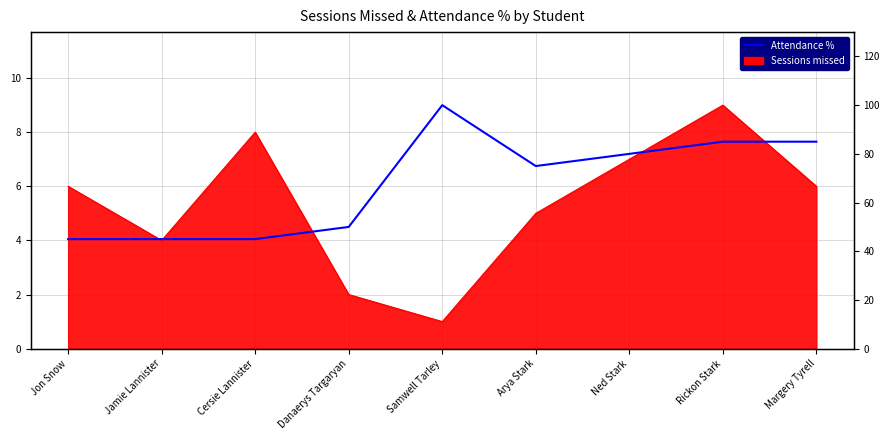

What is the label of the 8th point from the left?

Rickon Stark